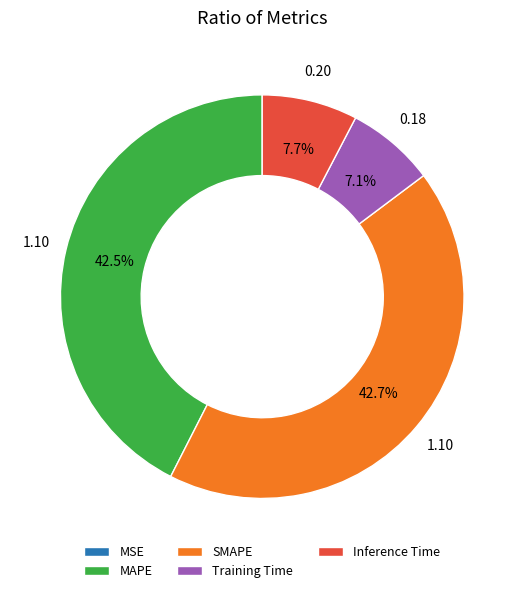

Combined, do SMAPE and Inference Time account for over 50%?

Yes